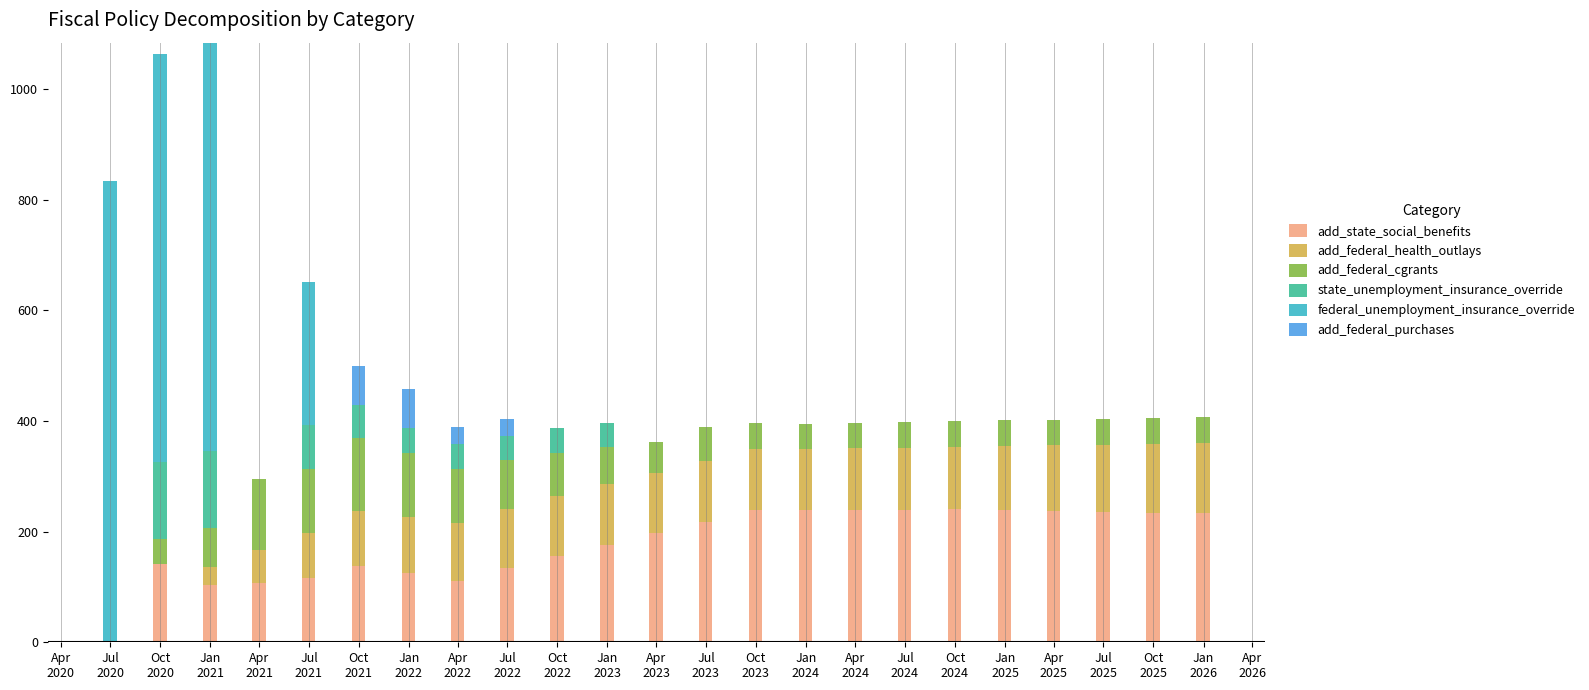

What is the highest value of the add_state_social_benefits series?

240.2